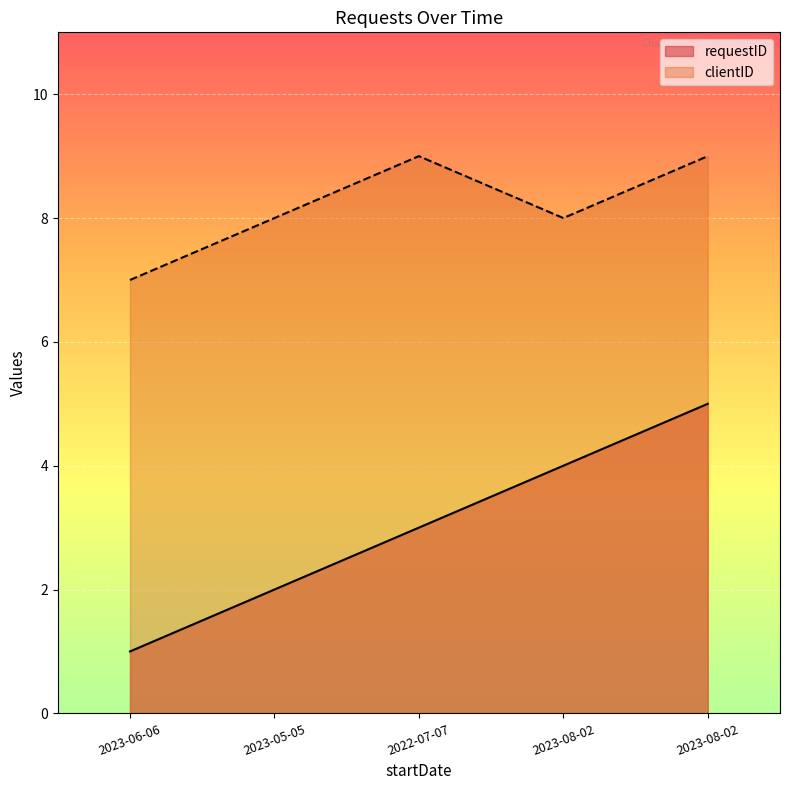

Which series changed the most between 2023-06-06 and 2023-08-02?

requestID